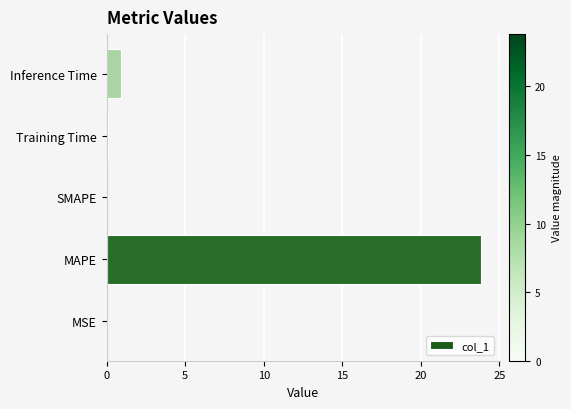

How many data points does each series have?

5